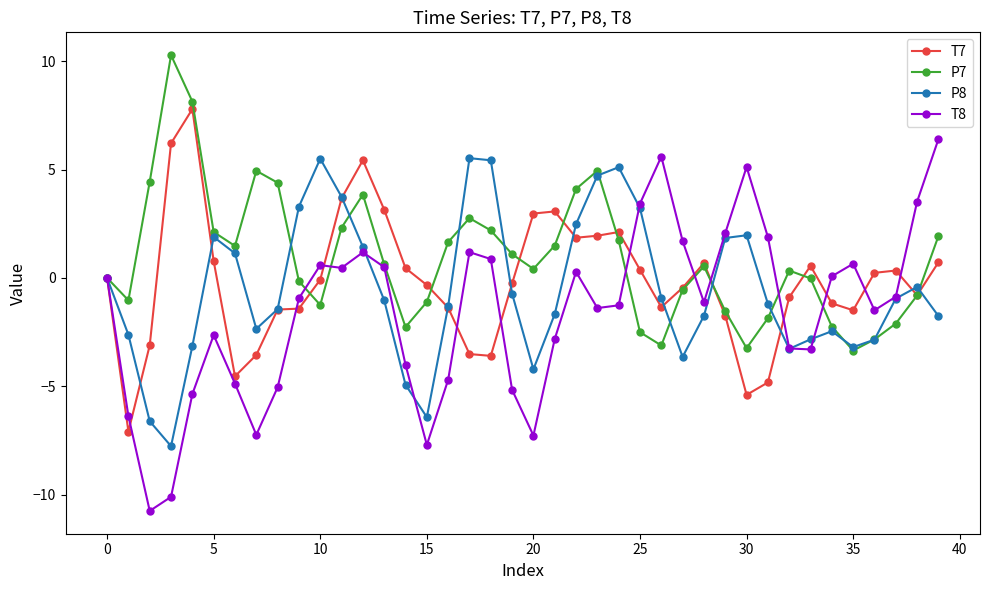

How many categories are shown in the chart?

40